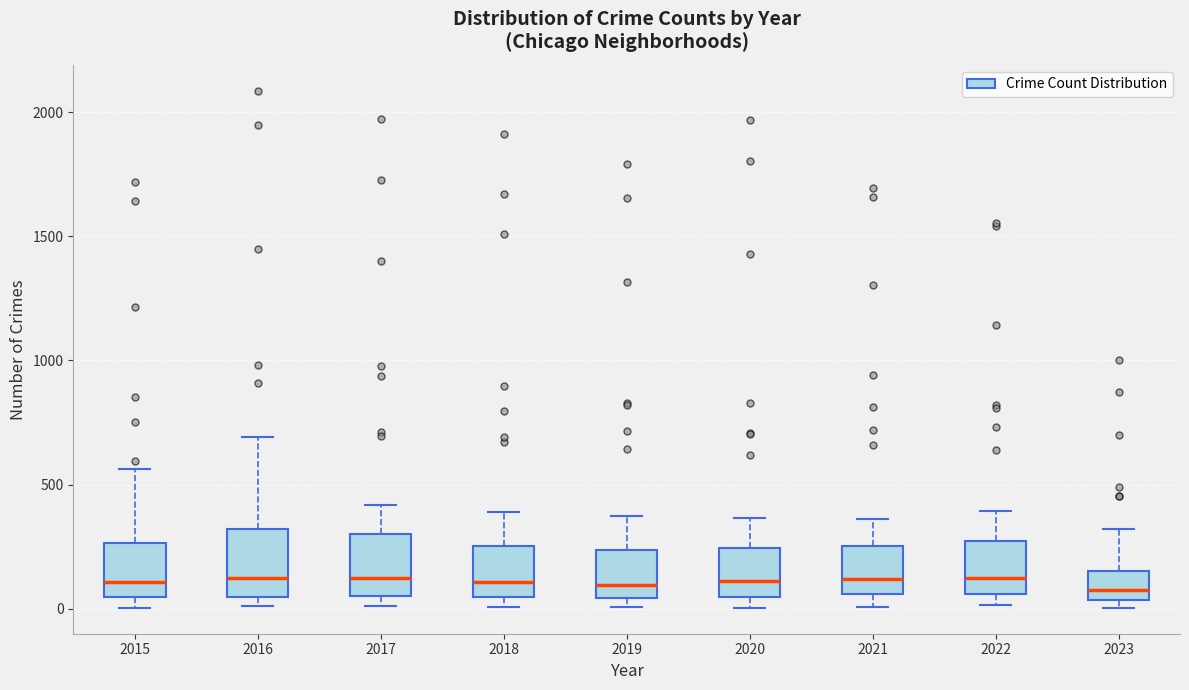

Reading left to right, read every box against the y-axis: the position of its median line, the range the box covers, and the ends of its whiskers. The values are not printed on the chart, so give them approximately, as read against the axis.

2015: median 100, box 50 to 250, whiskers 0 to 550
2016: median 150, box 50 to 300, whiskers 0 to 700
2017: median 100, box 50 to 300, whiskers 0 to 400
2018: median 100, box 50 to 250, whiskers 0 to 400
2019: median 100, box 50 to 250, whiskers 0 to 400
2020: median 100, box 50 to 250, whiskers 0 to 350
2021: median 100, box 50 to 250, whiskers 0 to 350
2022: median 100, box 50 to 250, whiskers 0 to 400
2023: median 100, box 50 to 150, whiskers 0 to 300